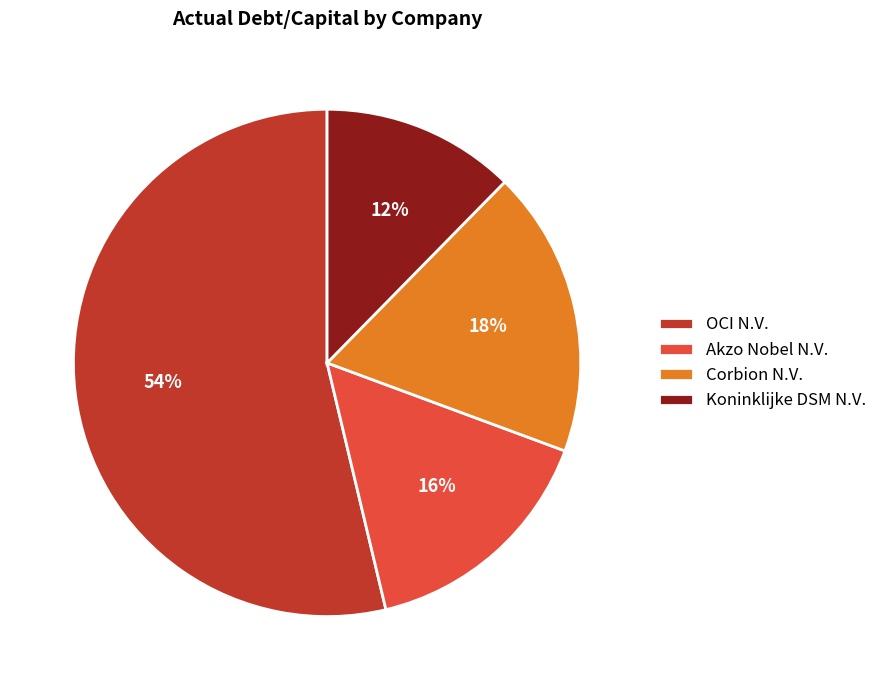

Combined, do OCI N.V. and Koninklijke DSM N.V. account for over 50%?

Yes